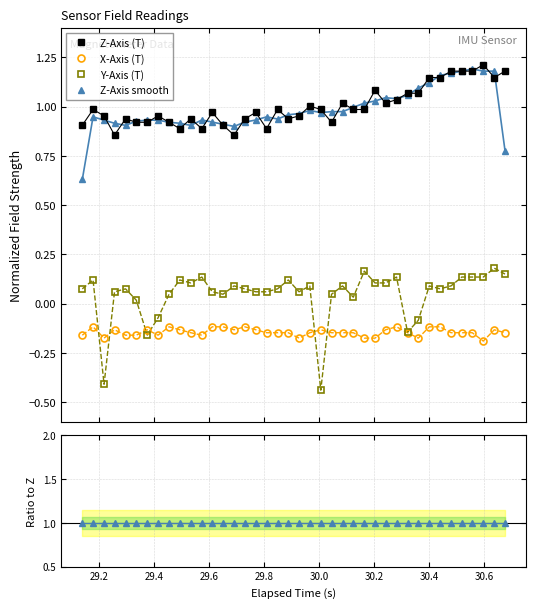

At which category does X-Axis (T) reach its first local peak?

29.2